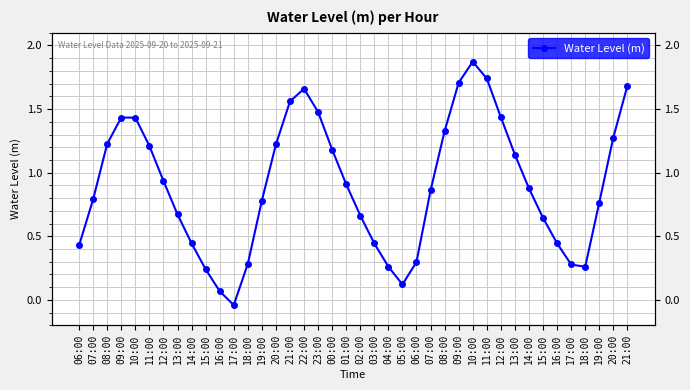

What is the change in value from 18:00 to 23:00?

+1.2